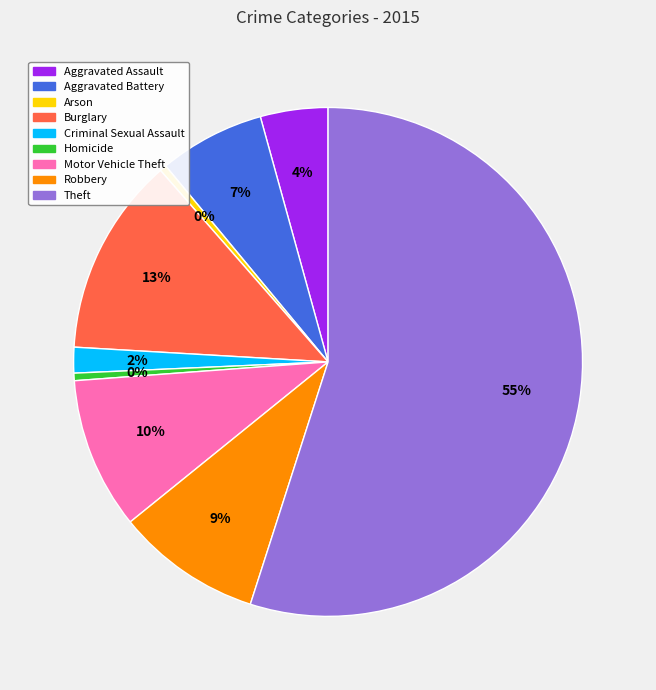

The Criminal Sexual Assault slice represents 2% of the pie. True or false?

True